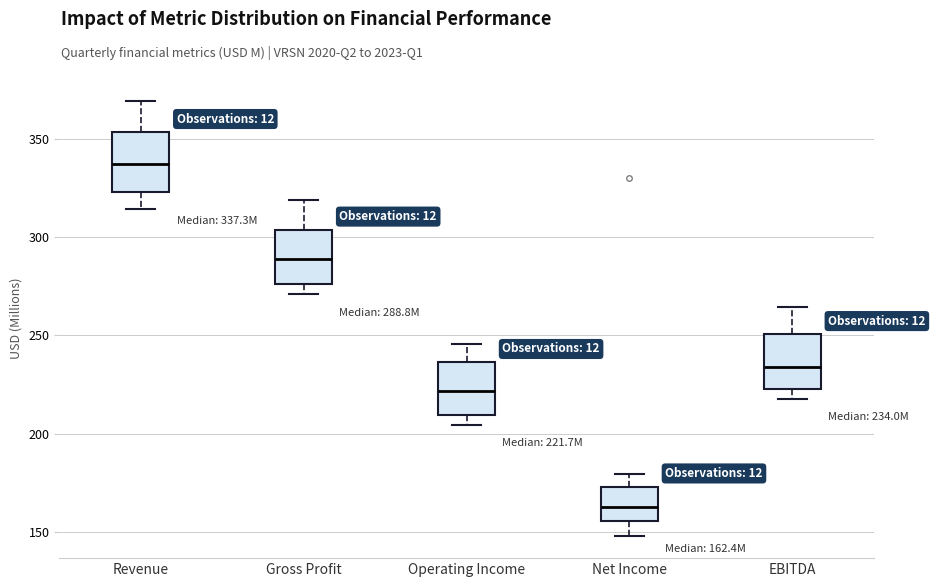

Which box has the highest median line?

Revenue